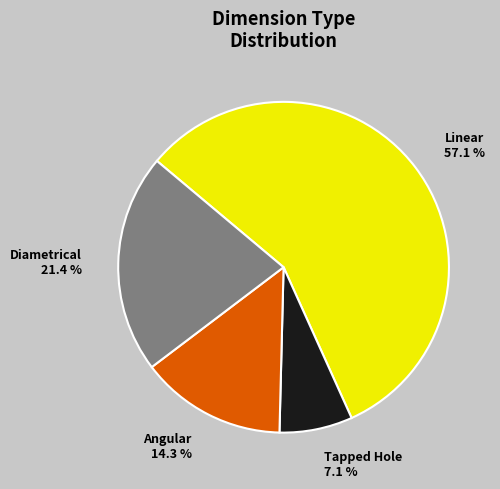

Is there any slice that represents more than half of the pie?

Yes